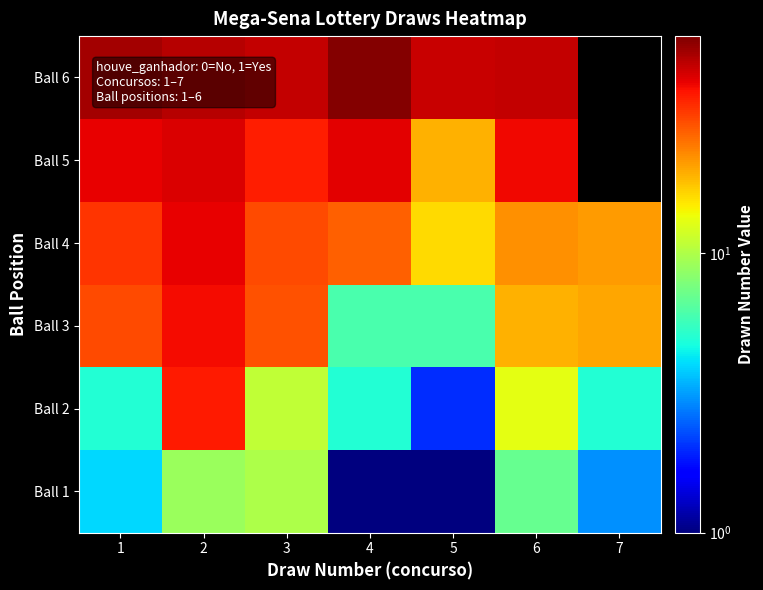

Between 3 and 4, which is larger?

3